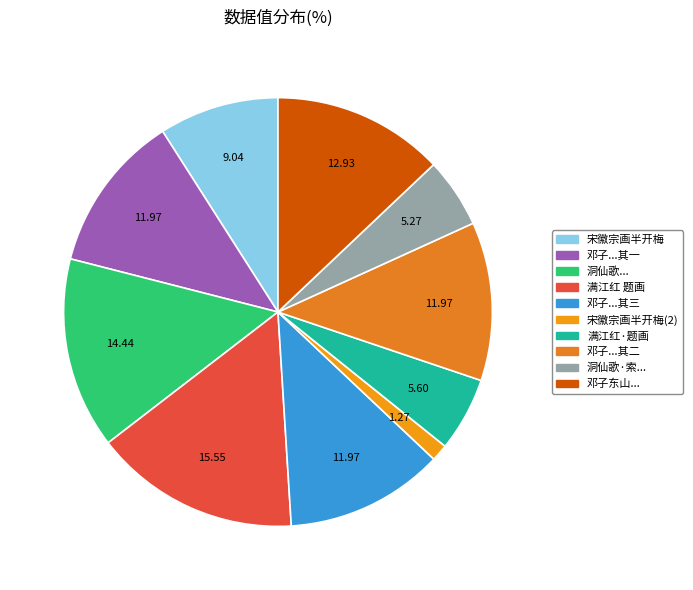

Which category has the biggest portion of the pie?

满江红 题画，半江红树卖鲈鱼